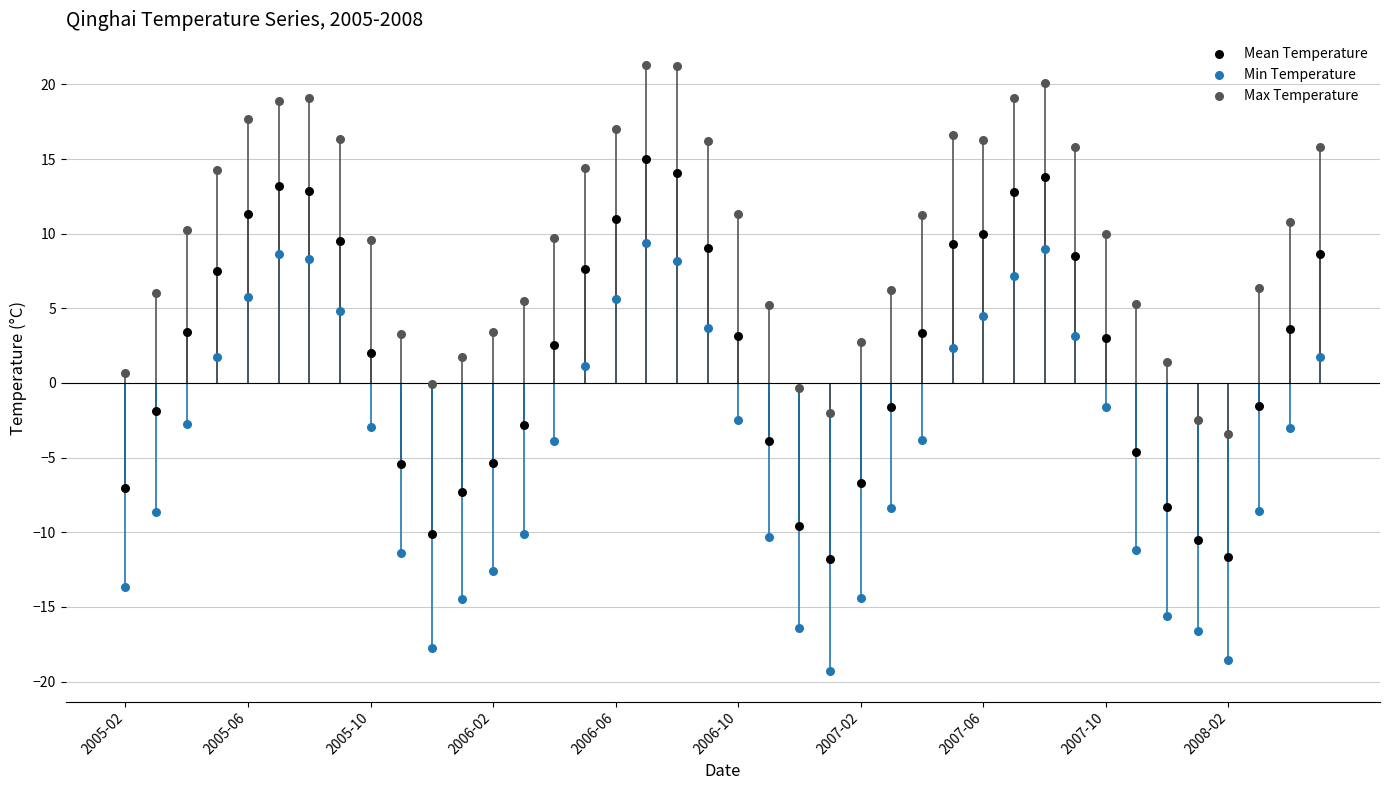

Which series contains the lowest Y value?

Min Temperature